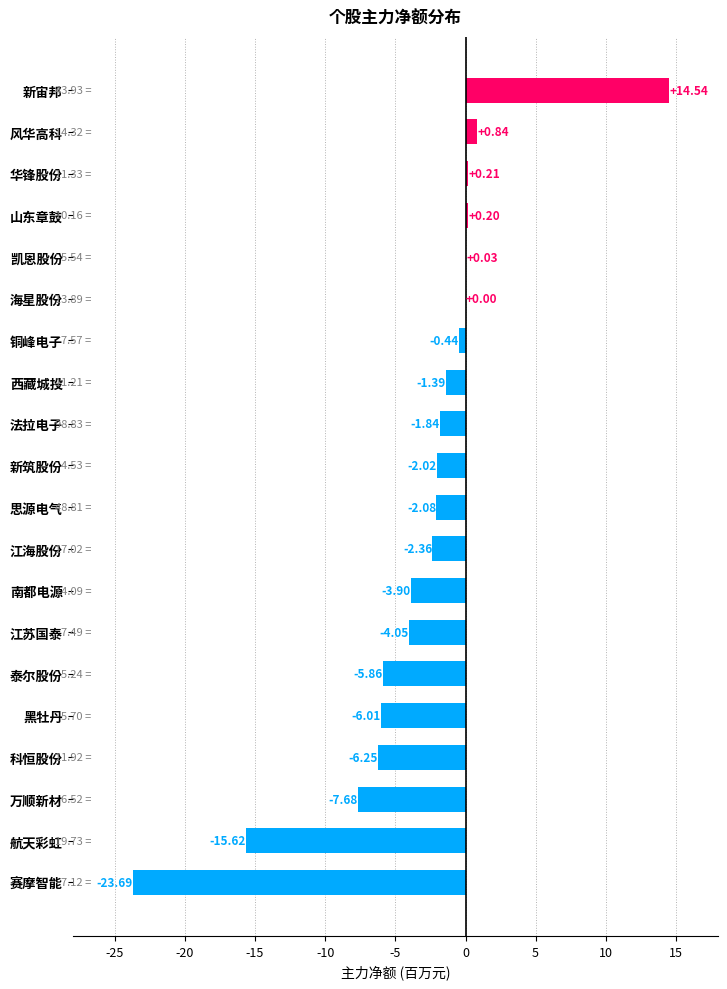

What is the sum of all values?

-67.4